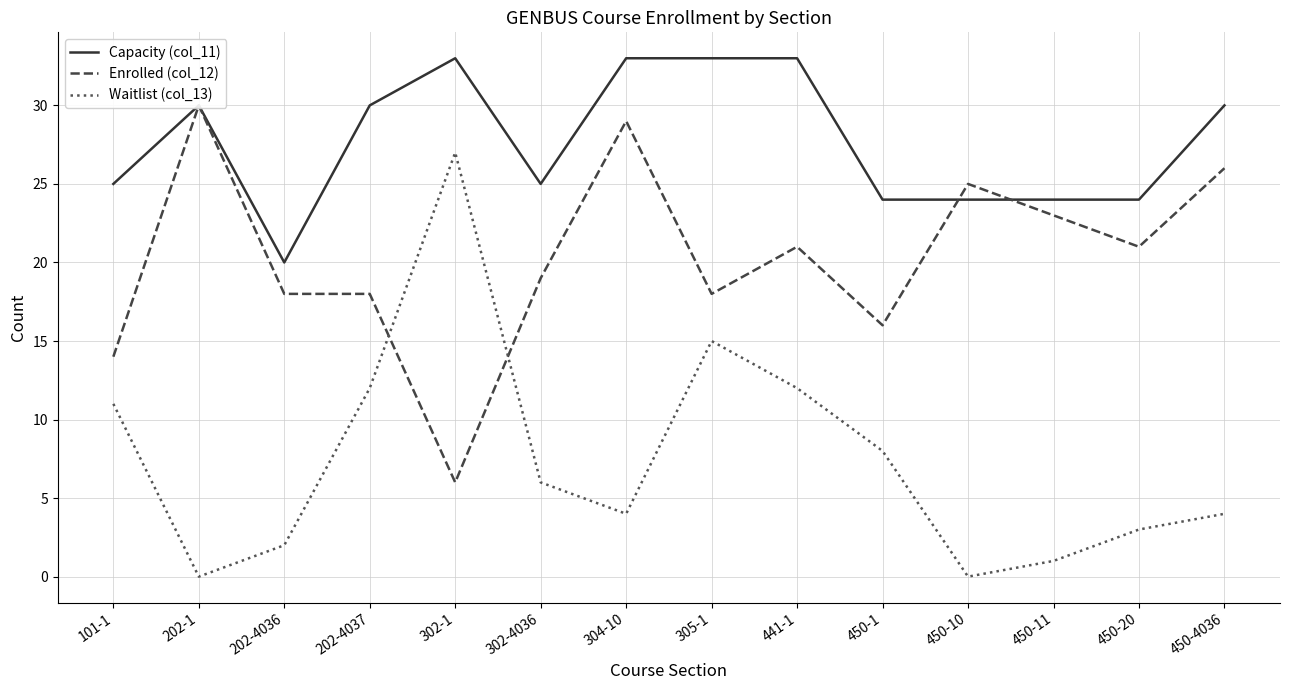

What is the highest value of the Enrolled (col_12) series?

30